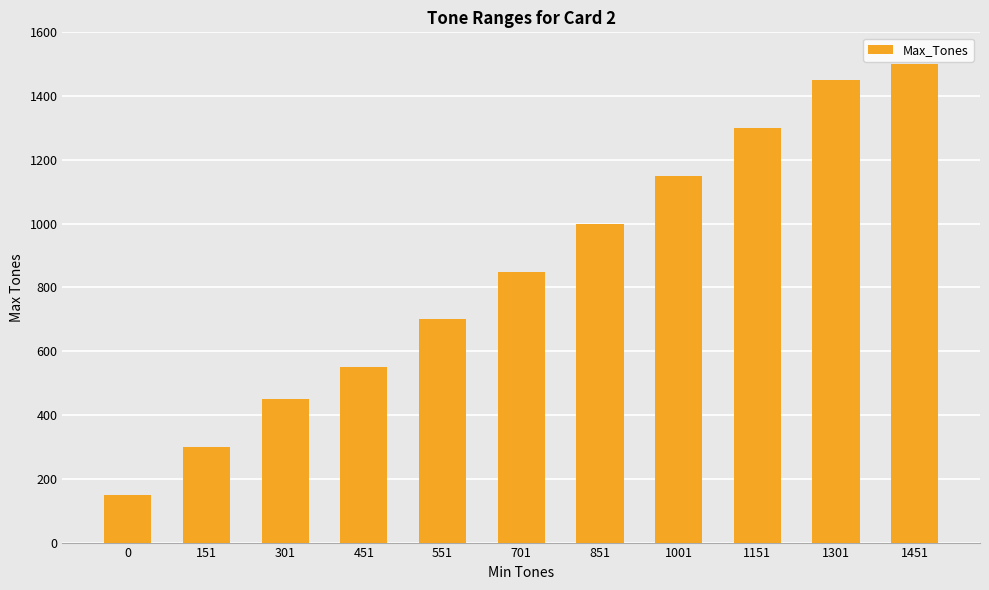

Where is the data nearest to the value 825?

701